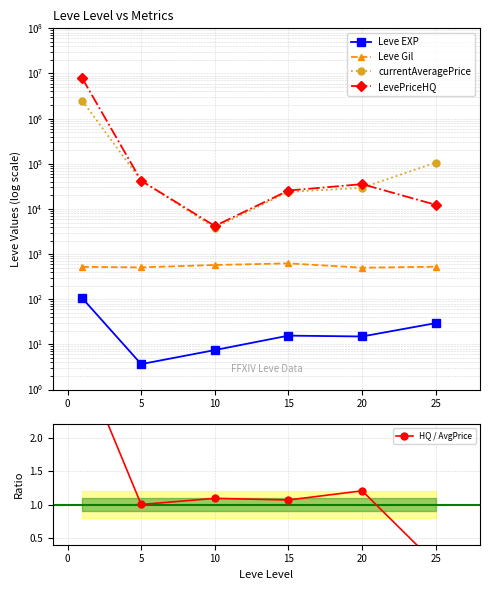

True or false: LevePriceHQ and Leve Gil cross at least once.

False